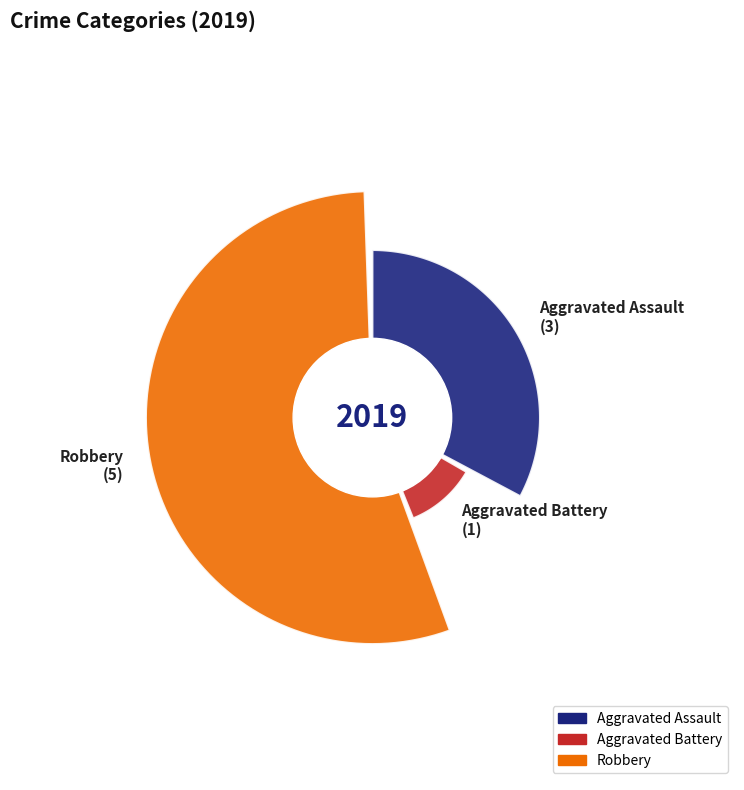

Rank the categories by value from lowest to highest.

Aggravated Battery, Aggravated Assault, Robbery